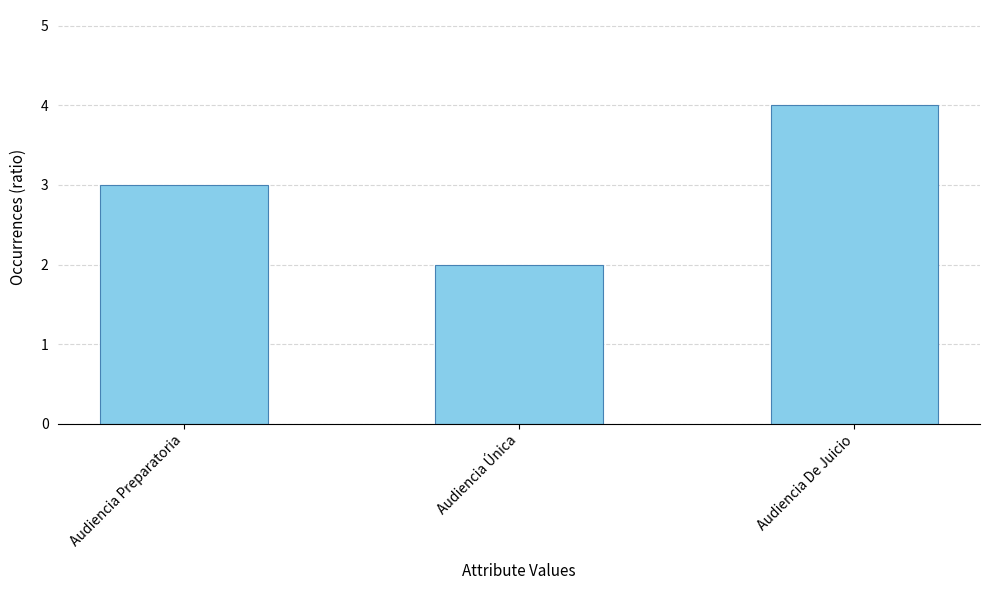

What is the difference between the maximum and minimum values?

2